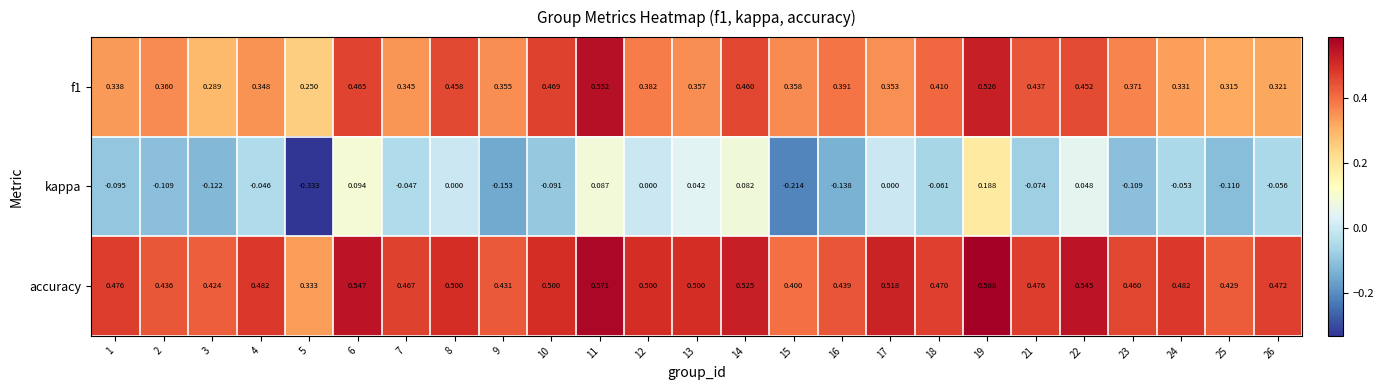

How many series are shown in this chart?

3